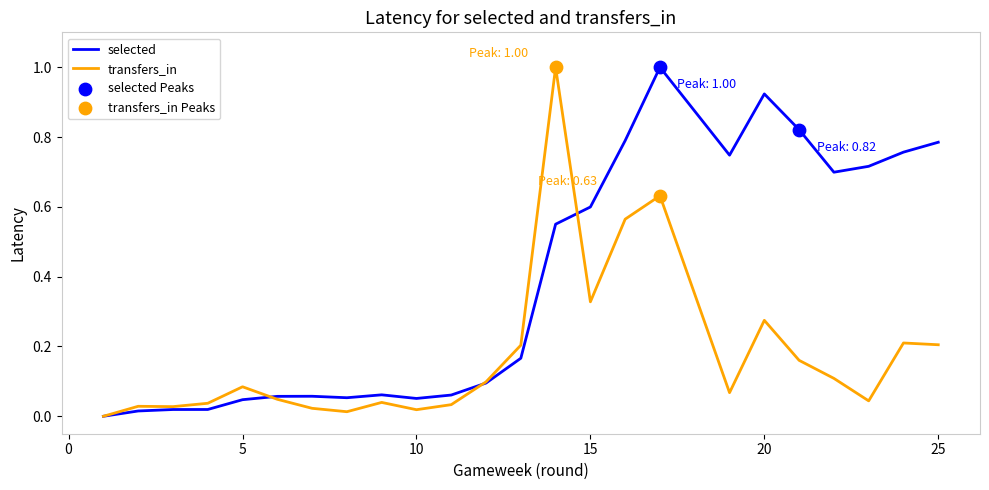

Which series has the largest total across all categories?

selected